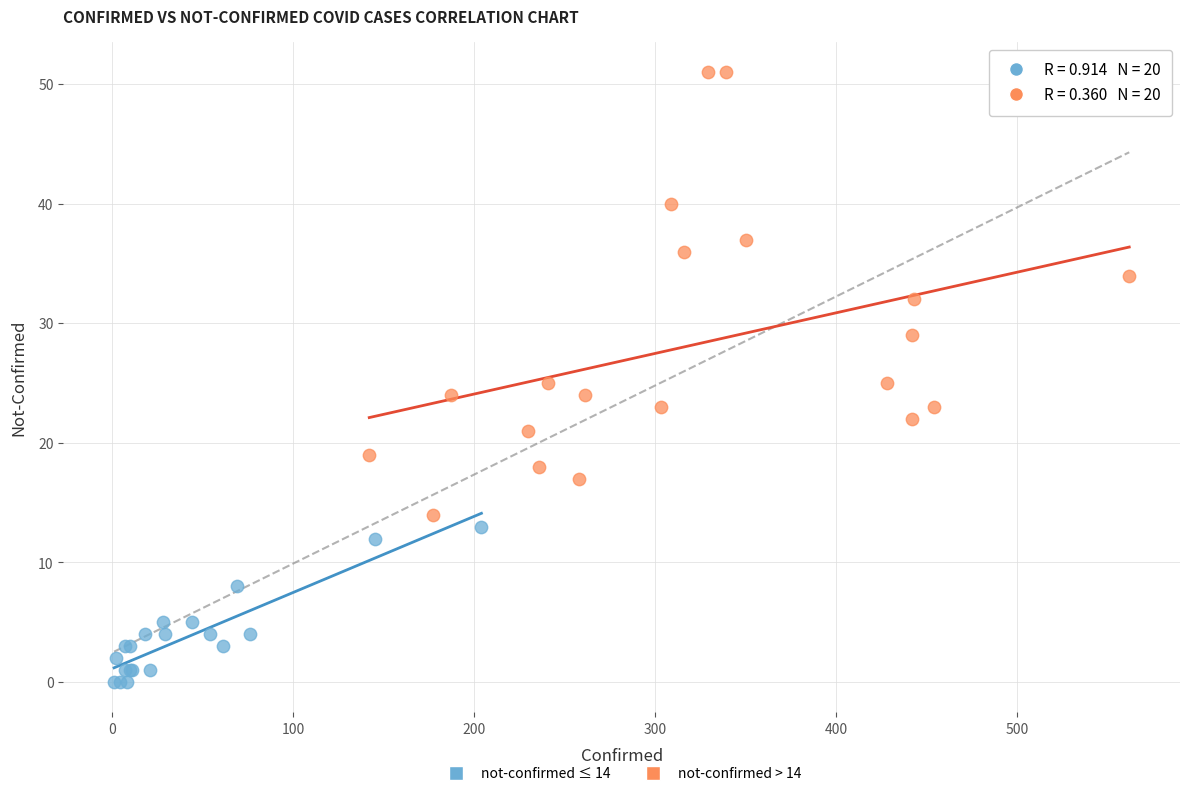

Which series has the widest spread of Y values?

not-confirmed > 14